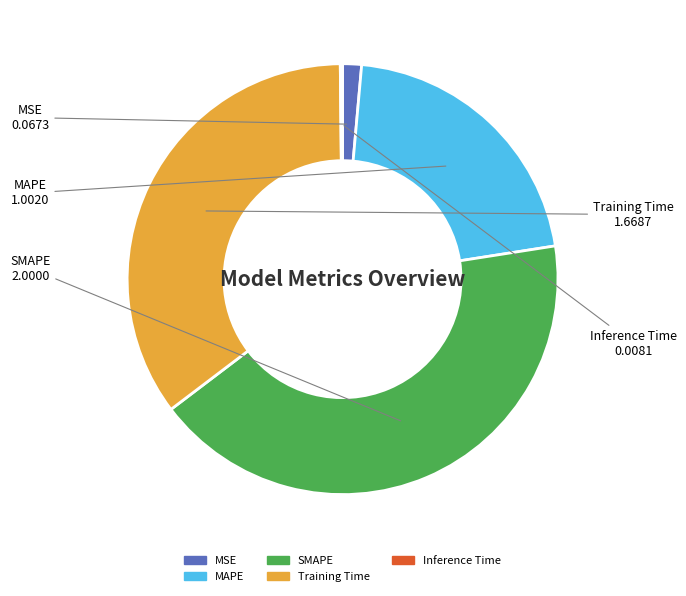

Between MAPE and MSE, which is larger?

MAPE